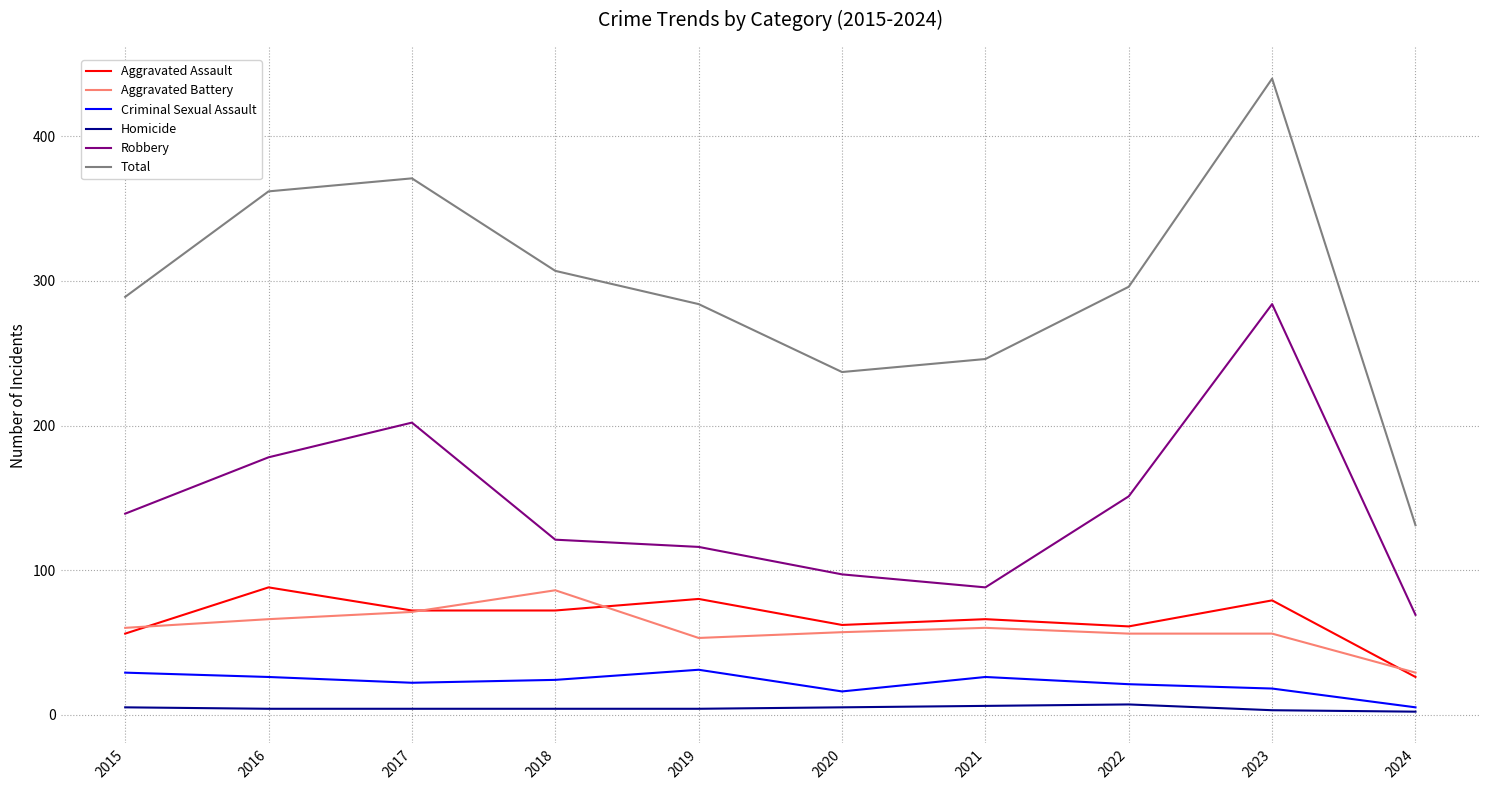

What is the spread (max minus min) of values at 2024?

129